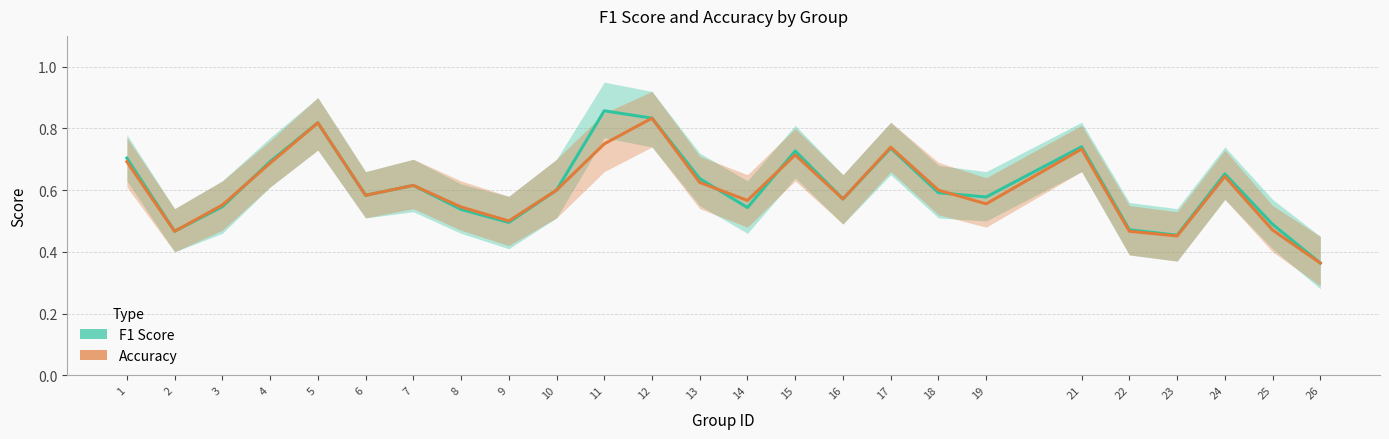

Which series ends up on top after the final intersection of Accuracy and F1 Score?

F1 Score